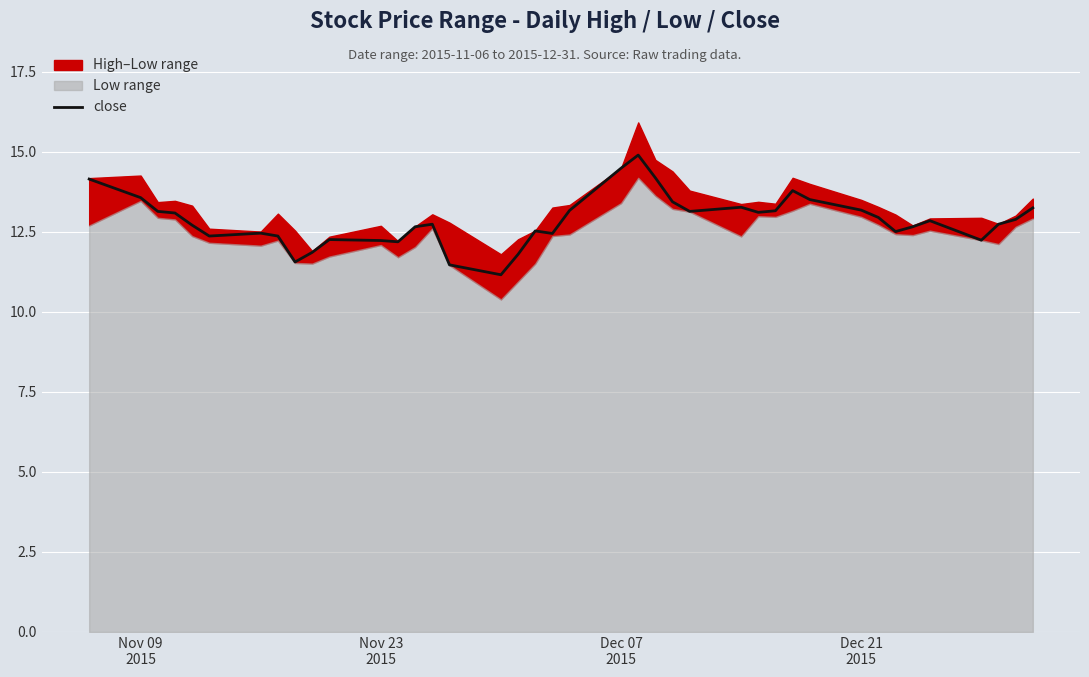

What is the smallest value displayed?

11.2